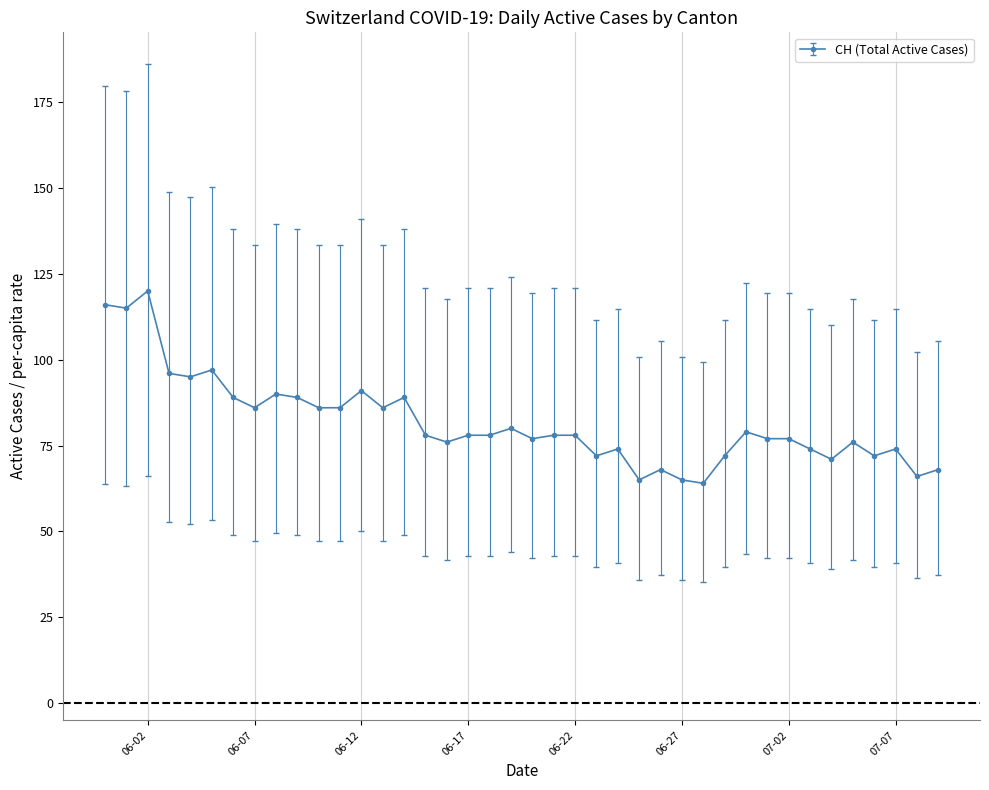

Is this an area chart (filled region under the line)?

No